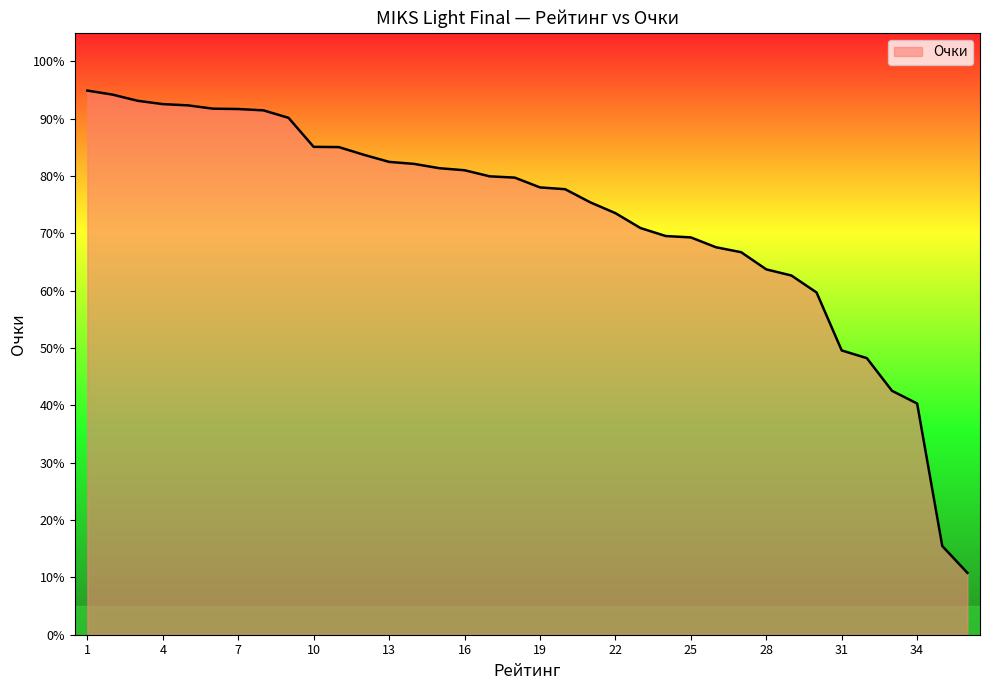

What is the greatest value displayed?

94.9